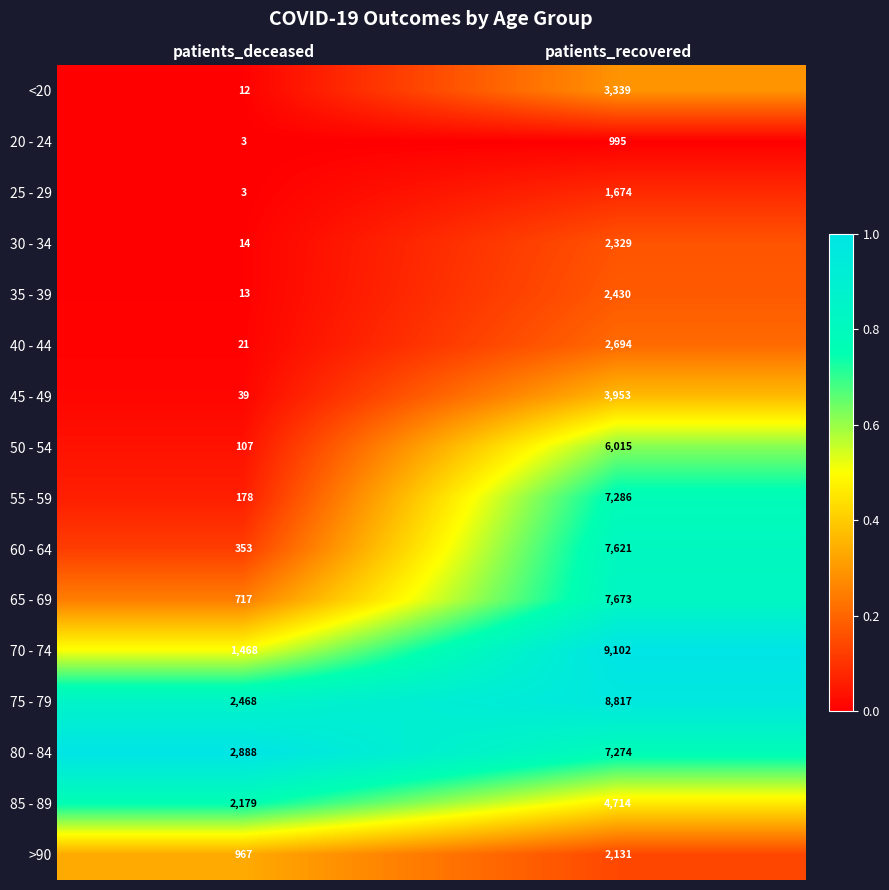

What is the sum of the 30 - 34 values at patients_recovered and patients_deceased?

2343